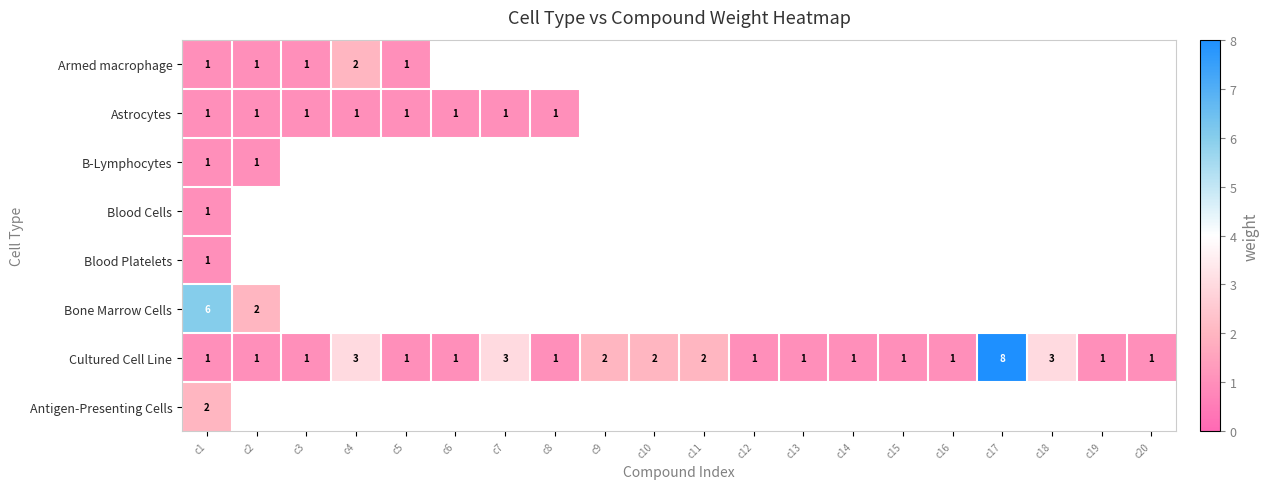

At how many categories does at least one series exceed 7?

1